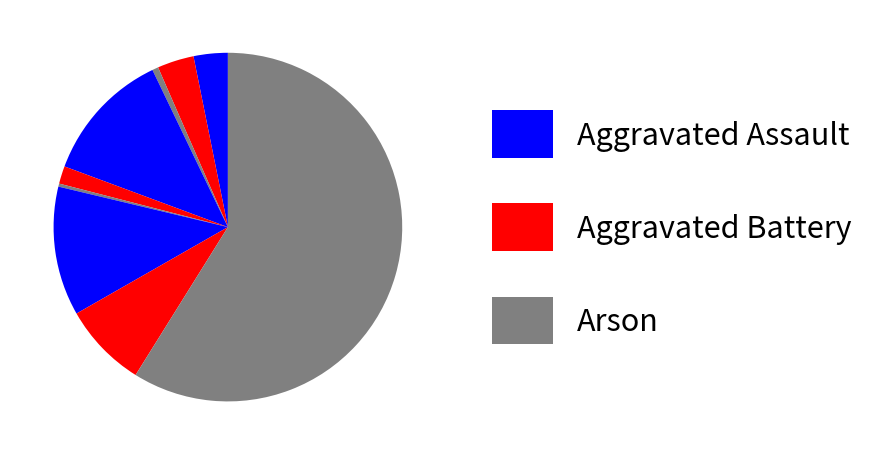

How many segments does this pie chart have?

9